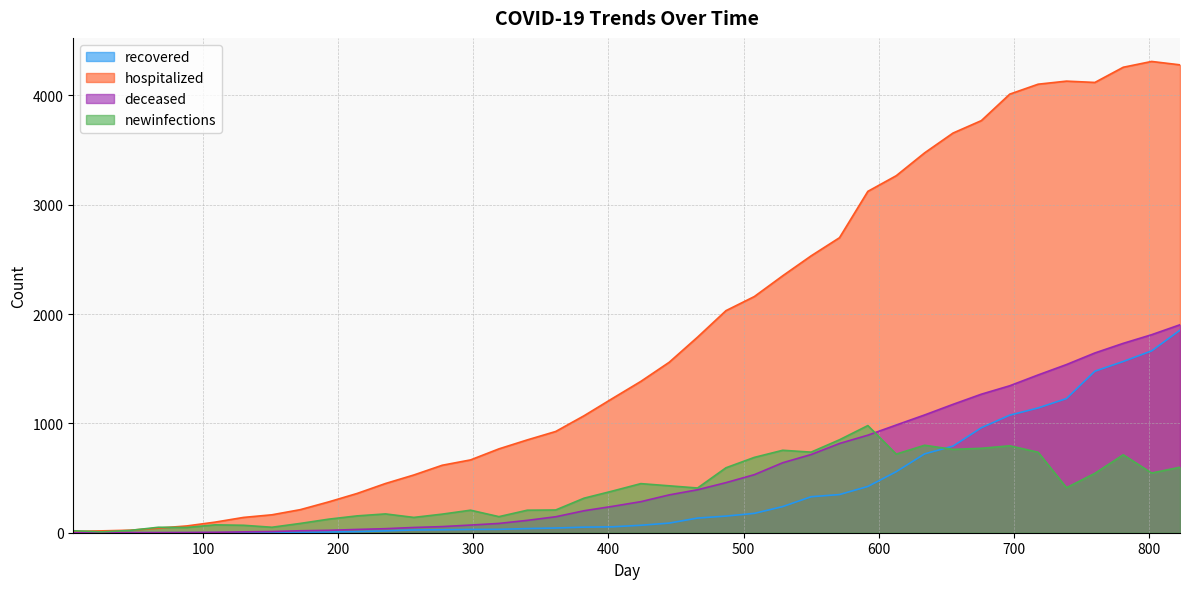

Where is deceased nearest to the value 951?

613